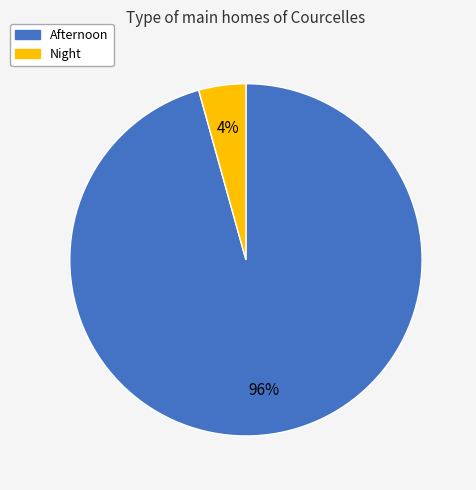

Is there a majority slice in this chart?

Yes